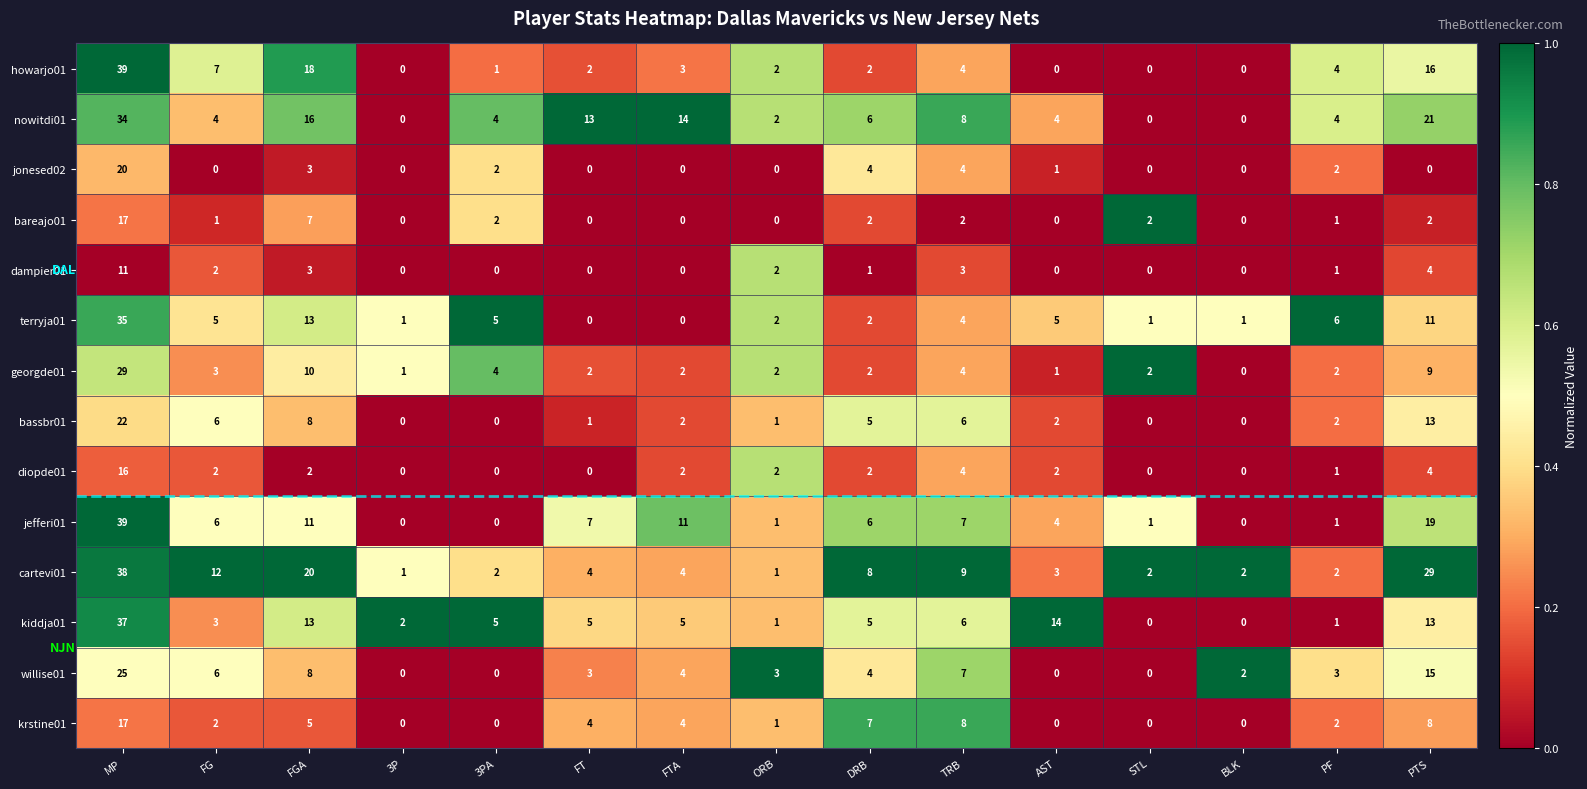

The value of kiddja01 at MP is 37. True or false?

True